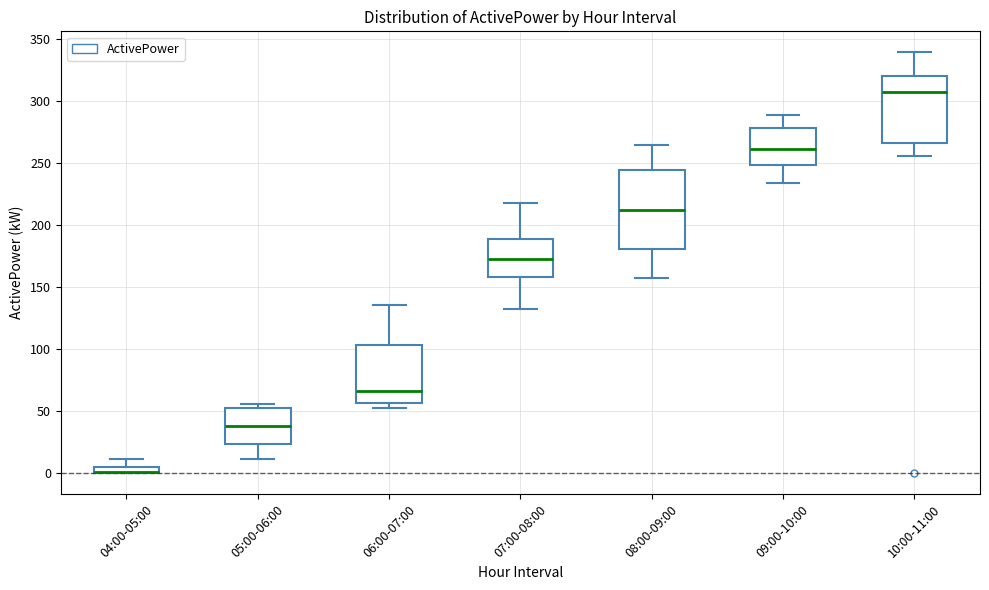

Where is the lower edge of the box for 05:00-06:00 on the y-axis? The values are not printed on the chart, so give them approximately, as read against the axis.

25